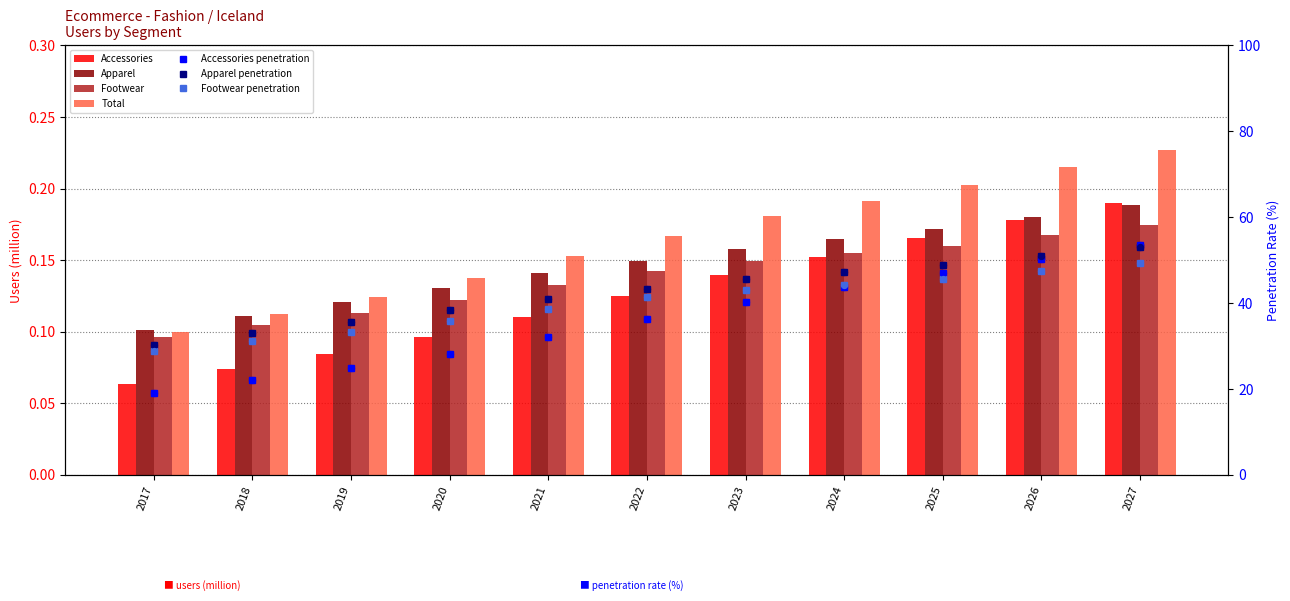

Which series has the largest total across all categories?

Total